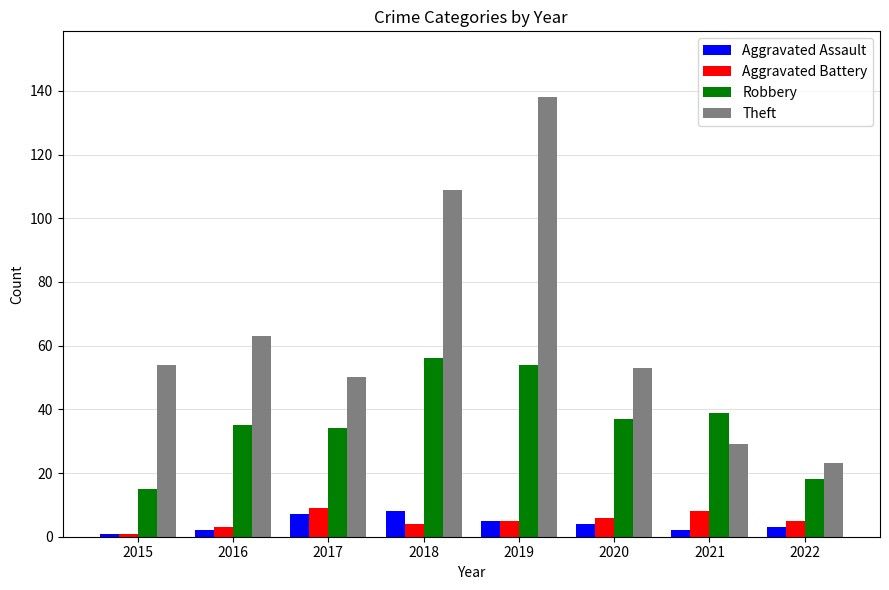

How many groups of bars are there?

8